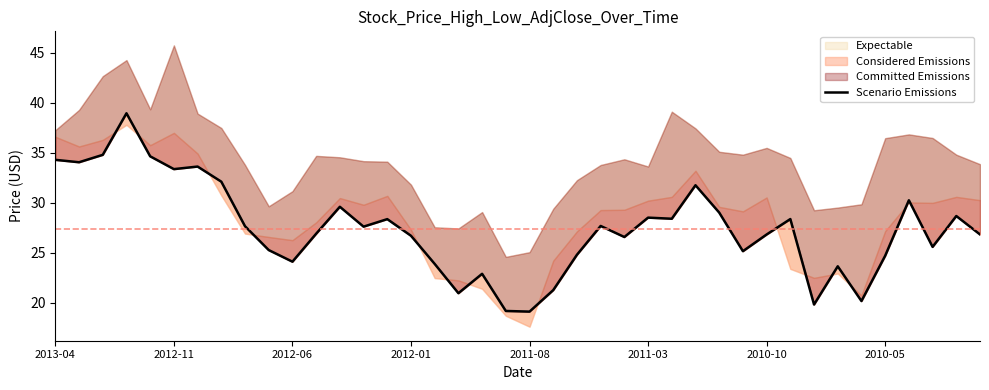

Reading right to left, transcribe all the data shown in this chart.

26.8	28.7	25.6	30.3	24.7	20.2	23.7	19.8	28.4	26.8	25.2	29.0	31.8	28.4	28.5	26.6	27.7	24.8	21.3	19.1	19.2	22.9	21.0	23.9	26.7	28.4	27.6	29.6	26.9	24.1	25.3	27.7	32.1	33.6	33.4	34.7	39.0	34.8	34.1	34.3